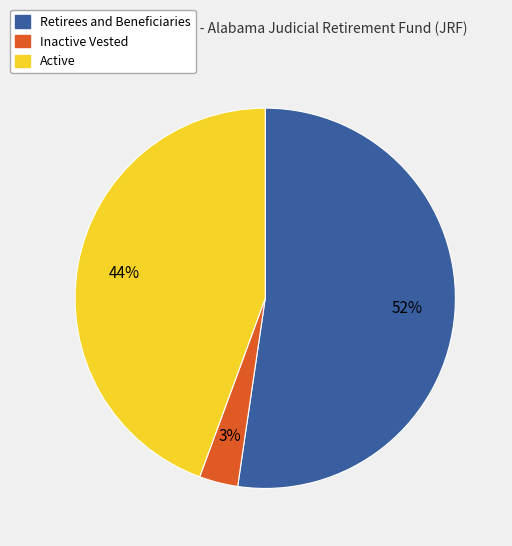

To the nearest percent, what is the average slice percentage?

33%